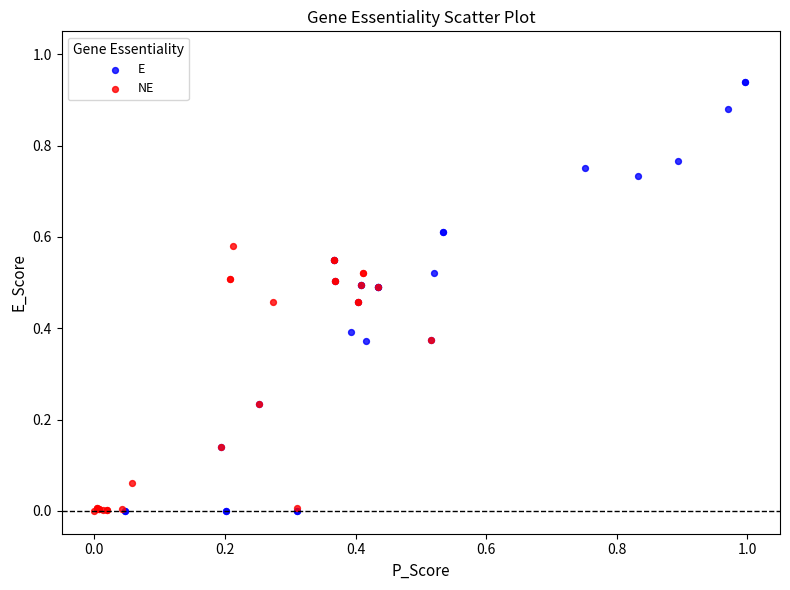

What are all the series names shown in the legend?

E, NE